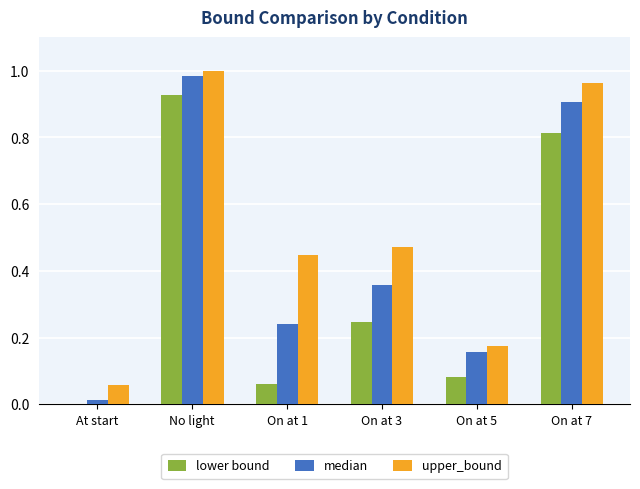

Which category has the highest value across all series?

No light